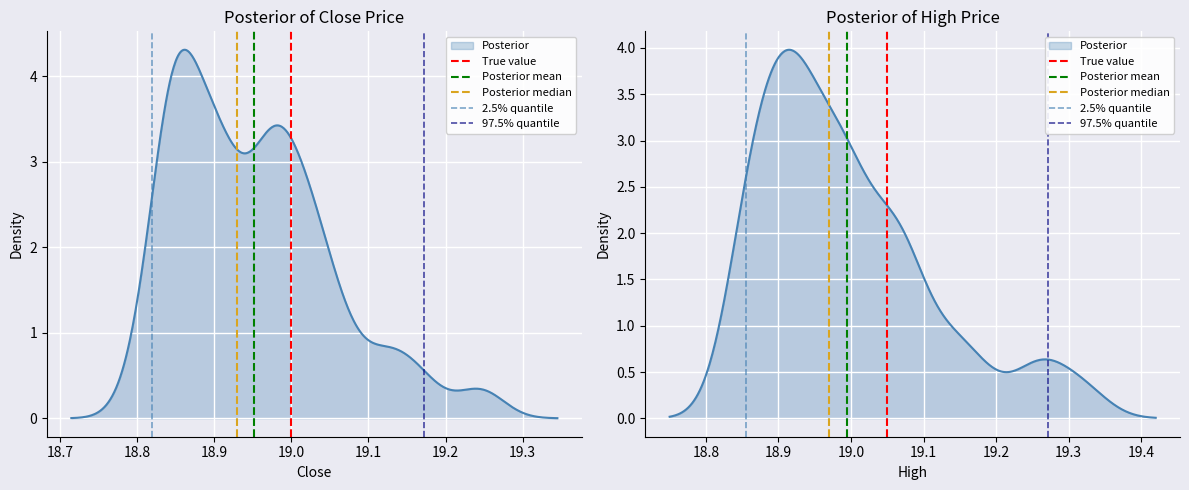

Which series has the largest range (max minus min)?

True value